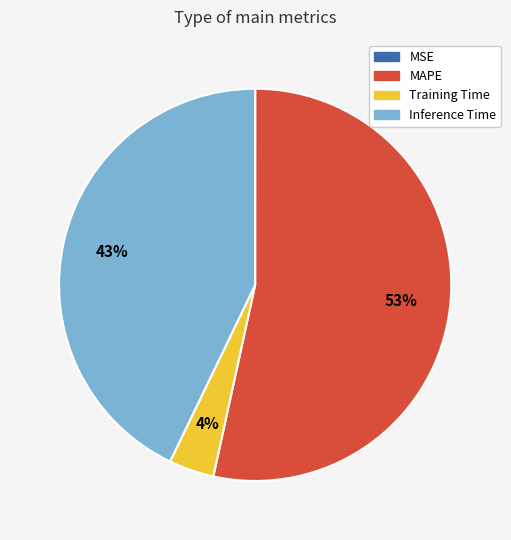

To the nearest percent, what is the average slice percentage?

25%